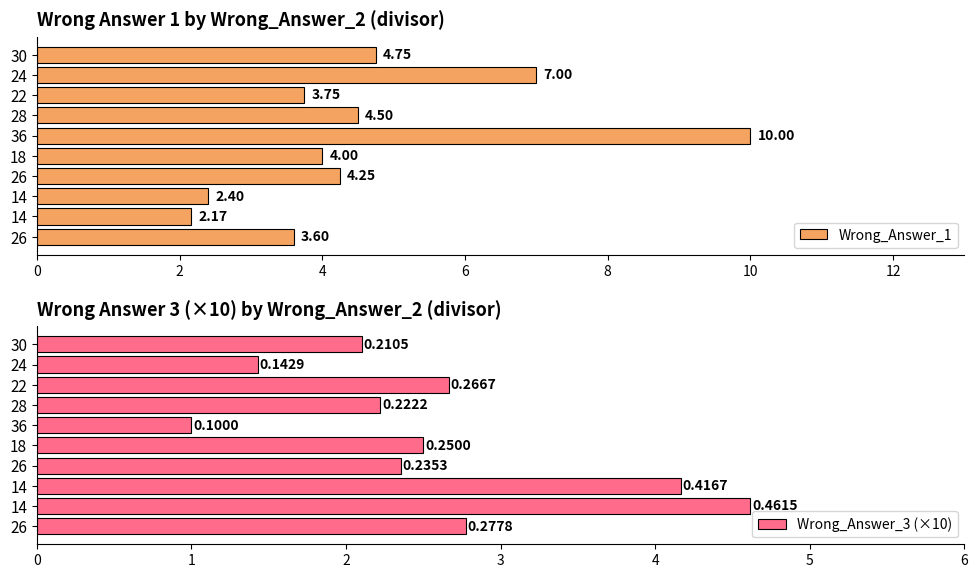

How many series are shown in this chart?

2